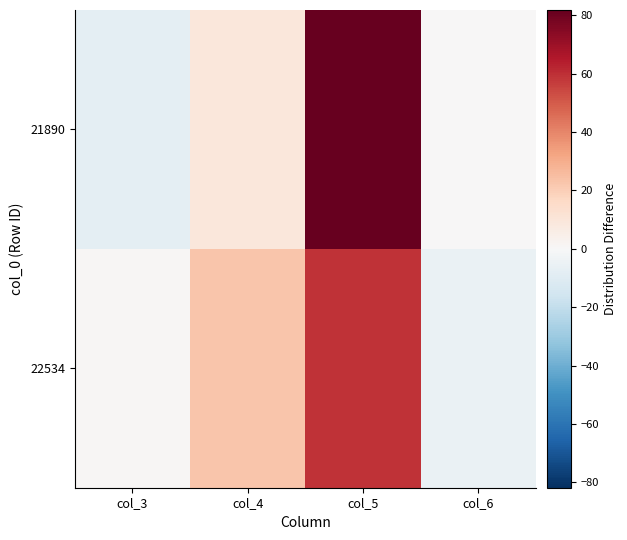

Which has a higher value, col_6 or col_5?

col_5